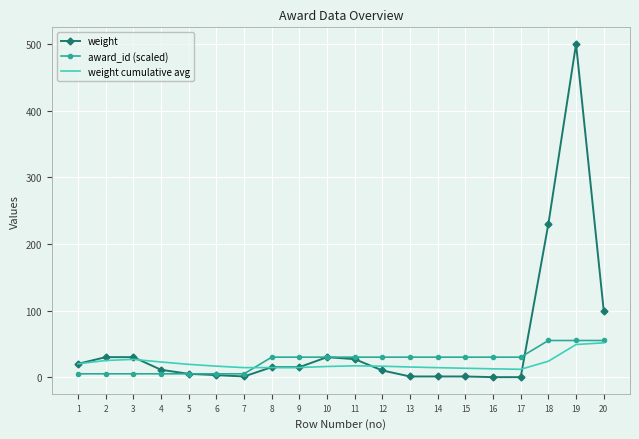

The award_id (scaled) series shows 48.0 at 12. True or false?

False